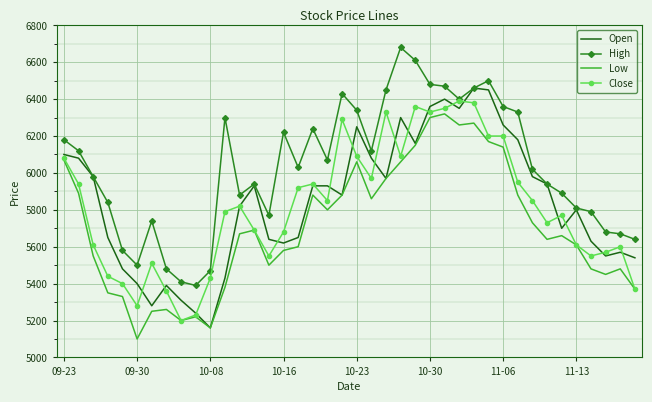

What is the greatest value displayed?

6680